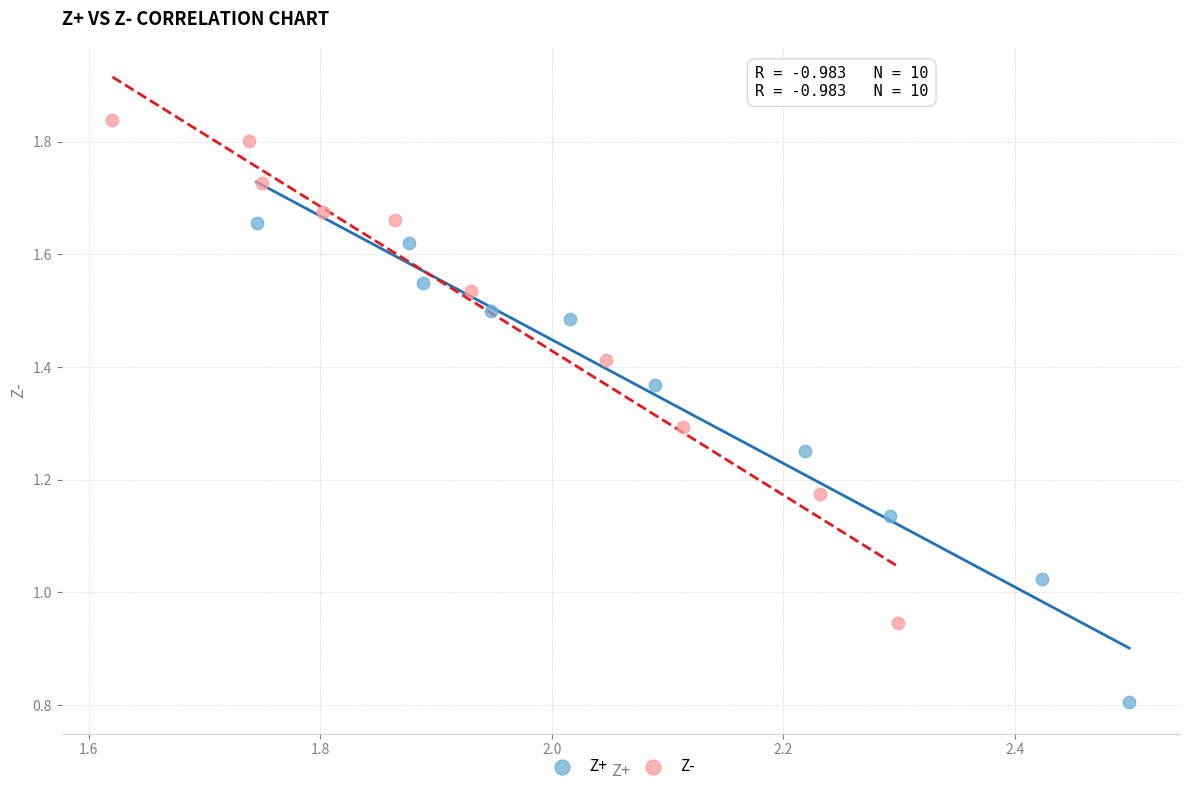

Which series reaches the maximum Y coordinate?

Z-